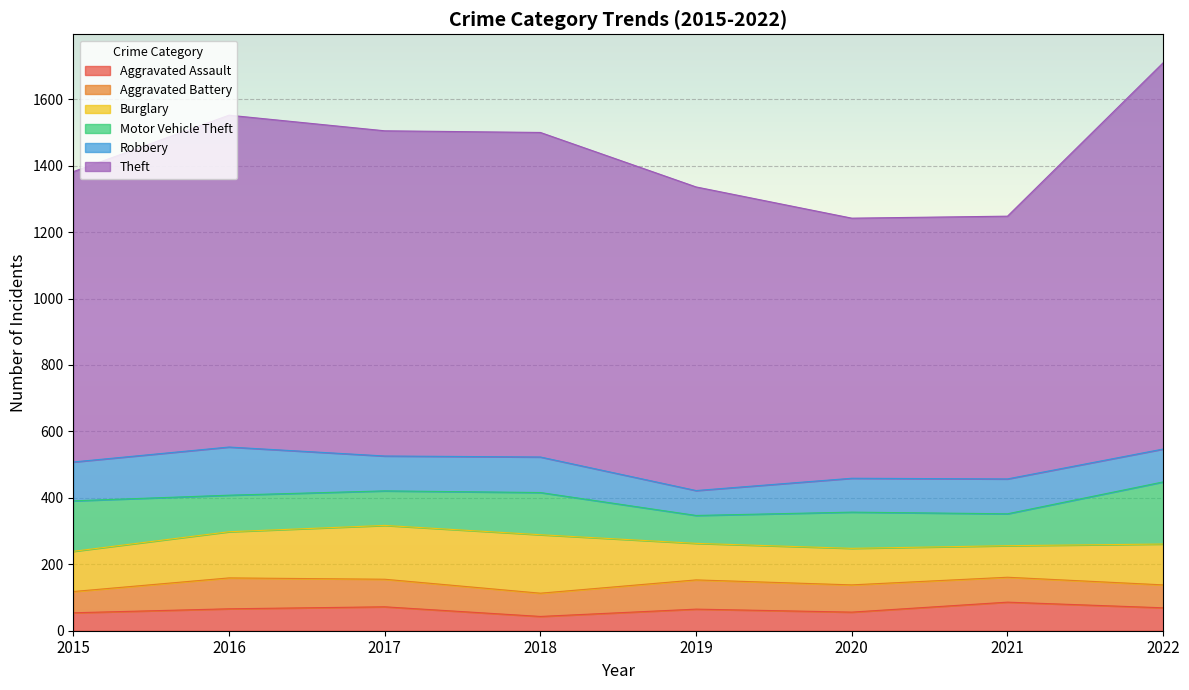

List the series in order of their peak value, highest first.

Theft, Motor Vehicle Theft, Burglary, Robbery, Aggravated Battery, Aggravated Assault